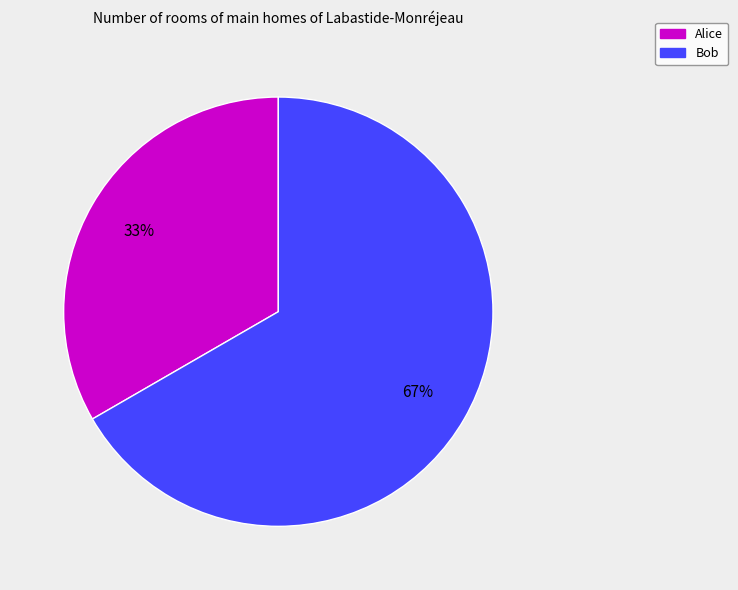

Is the sum of Alice and Bob greater than half?

Yes